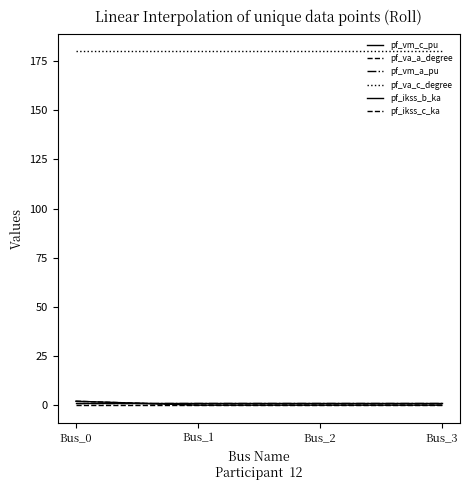

Is this an area chart (filled region under the line)?

No